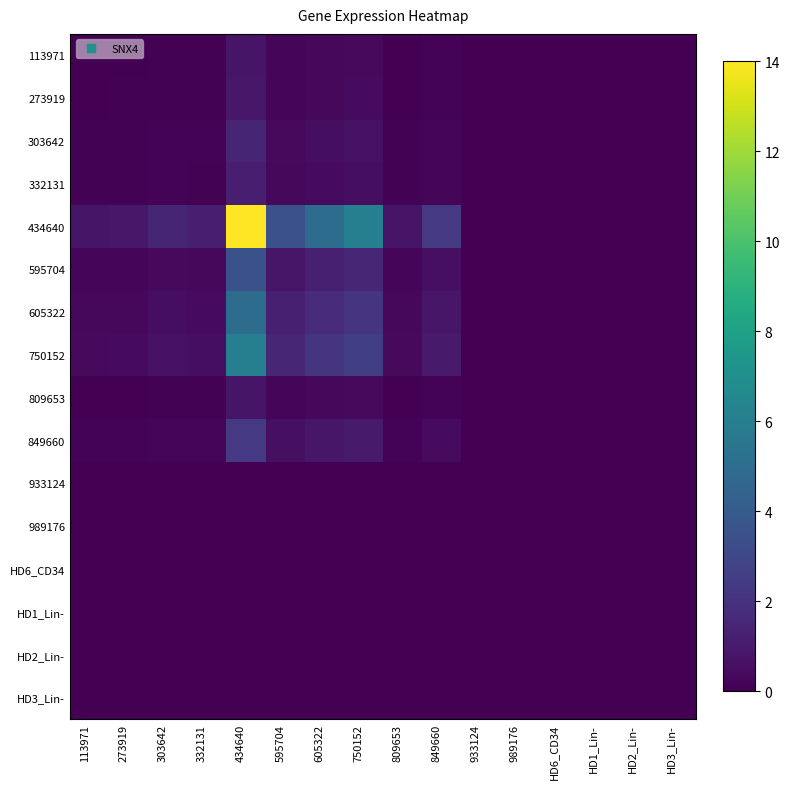

Reading left to right, list all the values displayed in this chart.

113971: 113971=0.0	273919=0.0	303642=0.1	332131=0.1	434640=0.8	595704=0.2	605322=0.3	750152=0.3	809653=0.0	849660=0.1	933124=0.0	989176=0.0	HD6_CD34=0.0	HD1_Lin-=0.0	HD2_Lin-=0.0	HD3_Lin-=0.0
273919: 113971=0.0	273919=0.1	303642=0.1	332131=0.1	434640=0.9	595704=0.2	605322=0.3	750152=0.4	809653=0.0	849660=0.1	933124=0.0	989176=0.0	HD6_CD34=0.0	HD1_Lin-=0.0	HD2_Lin-=0.0	HD3_Lin-=0.0
303642: 113971=0.1	273919=0.1	303642=0.1	332131=0.1	434640=1.4	595704=0.4	605322=0.5	750152=0.6	809653=0.1	849660=0.2	933124=0.0	989176=0.0	HD6_CD34=0.0	HD1_Lin-=0.0	HD2_Lin-=0.0	HD3_Lin-=0.0
332131: 113971=0.1	273919=0.1	303642=0.1	332131=0.1	434640=1.2	595704=0.3	605322=0.4	750152=0.5	809653=0.1	849660=0.2	933124=0.0	989176=0.0	HD6_CD34=0.0	HD1_Lin-=0.0	HD2_Lin-=0.0	HD3_Lin-=0.0
434640: 113971=0.8	273919=0.9	303642=1.4	332131=1.2	434640=14.0	595704=3.5	605322=4.9	750152=6.0	809653=0.8	849660=2.3	933124=0.0	989176=0.0	HD6_CD34=0.0	HD1_Lin-=0.0	HD2_Lin-=0.0	HD3_Lin-=0.0
595704: 113971=0.2	273919=0.2	303642=0.4	332131=0.3	434640=3.5	595704=0.9	605322=1.2	750152=1.5	809653=0.2	849660=0.6	933124=0.0	989176=0.0	HD6_CD34=0.0	HD1_Lin-=0.0	HD2_Lin-=0.0	HD3_Lin-=0.0
605322: 113971=0.3	273919=0.3	303642=0.5	332131=0.4	434640=4.9	595704=1.2	605322=1.7	750152=2.1	809653=0.3	849660=0.8	933124=0.0	989176=0.0	HD6_CD34=0.0	HD1_Lin-=0.0	HD2_Lin-=0.0	HD3_Lin-=0.0
750152: 113971=0.3	273919=0.4	303642=0.6	332131=0.5	434640=6.0	595704=1.5	605322=2.1	750152=2.6	809653=0.3	849660=1.0	933124=0.0	989176=0.0	HD6_CD34=0.0	HD1_Lin-=0.0	HD2_Lin-=0.0	HD3_Lin-=0.0
809653: 113971=0.0	273919=0.0	303642=0.1	332131=0.1	434640=0.8	595704=0.2	605322=0.3	750152=0.3	809653=0.0	849660=0.1	933124=0.0	989176=0.0	HD6_CD34=0.0	HD1_Lin-=0.0	HD2_Lin-=0.0	HD3_Lin-=0.0
849660: 113971=0.1	273919=0.1	303642=0.2	332131=0.2	434640=2.3	595704=0.6	605322=0.8	750152=1.0	809653=0.1	849660=0.4	933124=0.0	989176=0.0	HD6_CD34=0.0	HD1_Lin-=0.0	HD2_Lin-=0.0	HD3_Lin-=0.0
933124: 113971=0.0	273919=0.0	303642=0.0	332131=0.0	434640=0.0	595704=0.0	605322=0.0	750152=0.0	809653=0.0	849660=0.0	933124=0.0	989176=0.0	HD6_CD34=0.0	HD1_Lin-=0.0	HD2_Lin-=0.0	HD3_Lin-=0.0
989176: 113971=0.0	273919=0.0	303642=0.0	332131=0.0	434640=0.0	595704=0.0	605322=0.0	750152=0.0	809653=0.0	849660=0.0	933124=0.0	989176=0.0	HD6_CD34=0.0	HD1_Lin-=0.0	HD2_Lin-=0.0	HD3_Lin-=0.0
HD6_CD34: 113971=0.0	273919=0.0	303642=0.0	332131=0.0	434640=0.0	595704=0.0	605322=0.0	750152=0.0	809653=0.0	849660=0.0	933124=0.0	989176=0.0	HD6_CD34=0.0	HD1_Lin-=0.0	HD2_Lin-=0.0	HD3_Lin-=0.0
HD1_Lin-: 113971=0.0	273919=0.0	303642=0.0	332131=0.0	434640=0.0	595704=0.0	605322=0.0	750152=0.0	809653=0.0	849660=0.0	933124=0.0	989176=0.0	HD6_CD34=0.0	HD1_Lin-=0.0	HD2_Lin-=0.0	HD3_Lin-=0.0
HD2_Lin-: 113971=0.0	273919=0.0	303642=0.0	332131=0.0	434640=0.0	595704=0.0	605322=0.0	750152=0.0	809653=0.0	849660=0.0	933124=0.0	989176=0.0	HD6_CD34=0.0	HD1_Lin-=0.0	HD2_Lin-=0.0	HD3_Lin-=0.0
HD3_Lin-: 113971=0.0	273919=0.0	303642=0.0	332131=0.0	434640=0.0	595704=0.0	605322=0.0	750152=0.0	809653=0.0	849660=0.0	933124=0.0	989176=0.0	HD6_CD34=0.0	HD1_Lin-=0.0	HD2_Lin-=0.0	HD3_Lin-=0.0